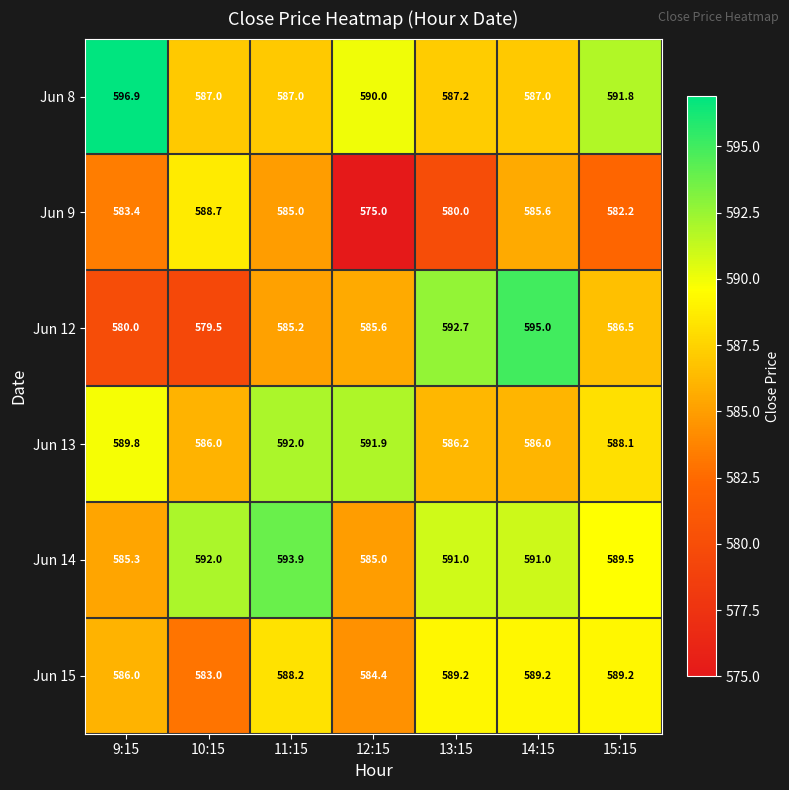

What is the approximate value of Jun 14 at 14:15?

591.0